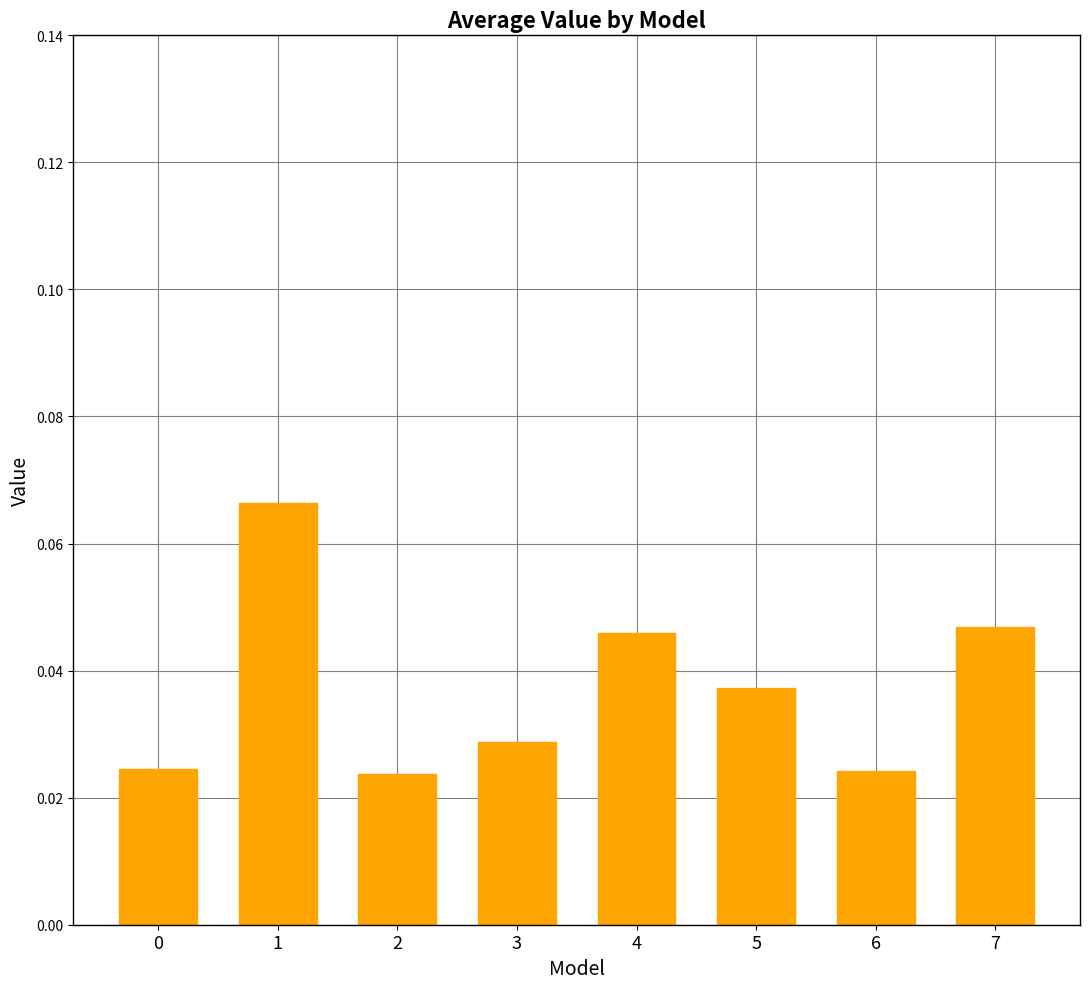

How many bars are there in total?

8